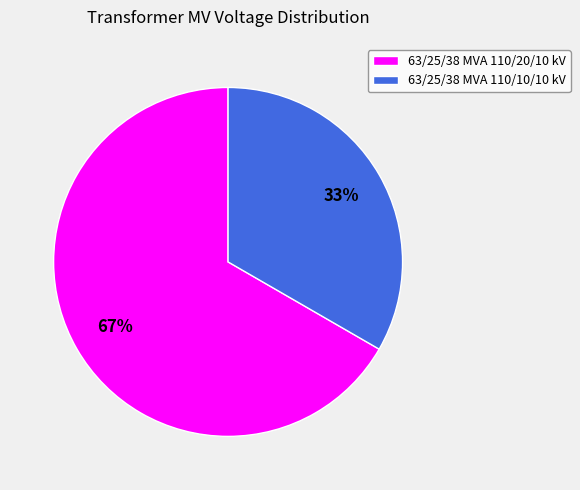

To the nearest percent, what is the average slice percentage?

50%